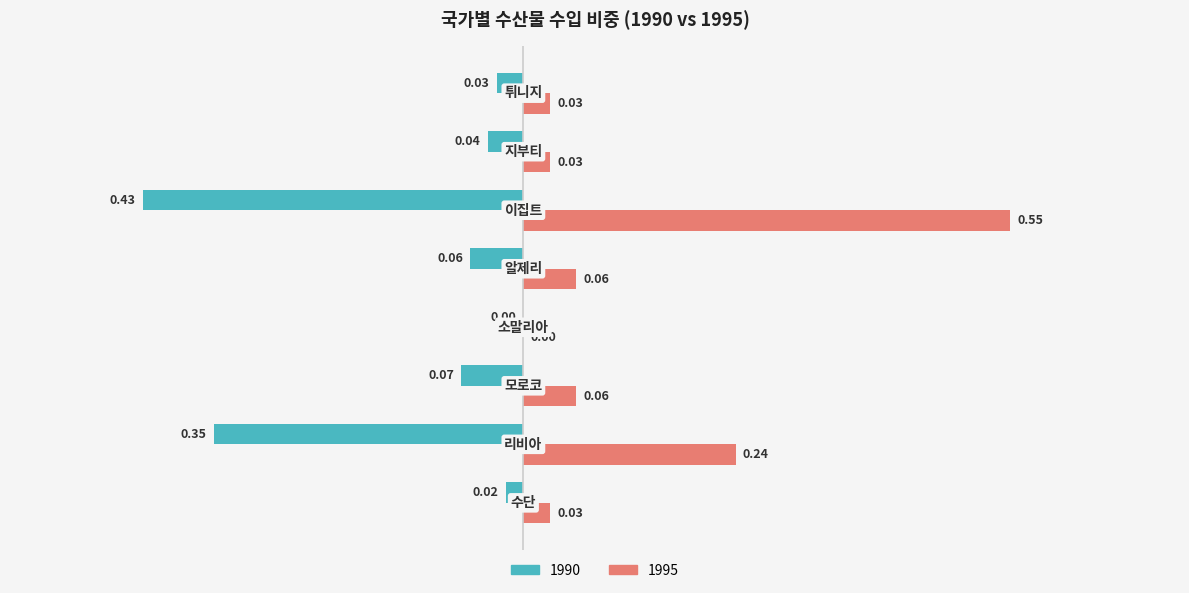

Which series has the largest total across all categories?

1995